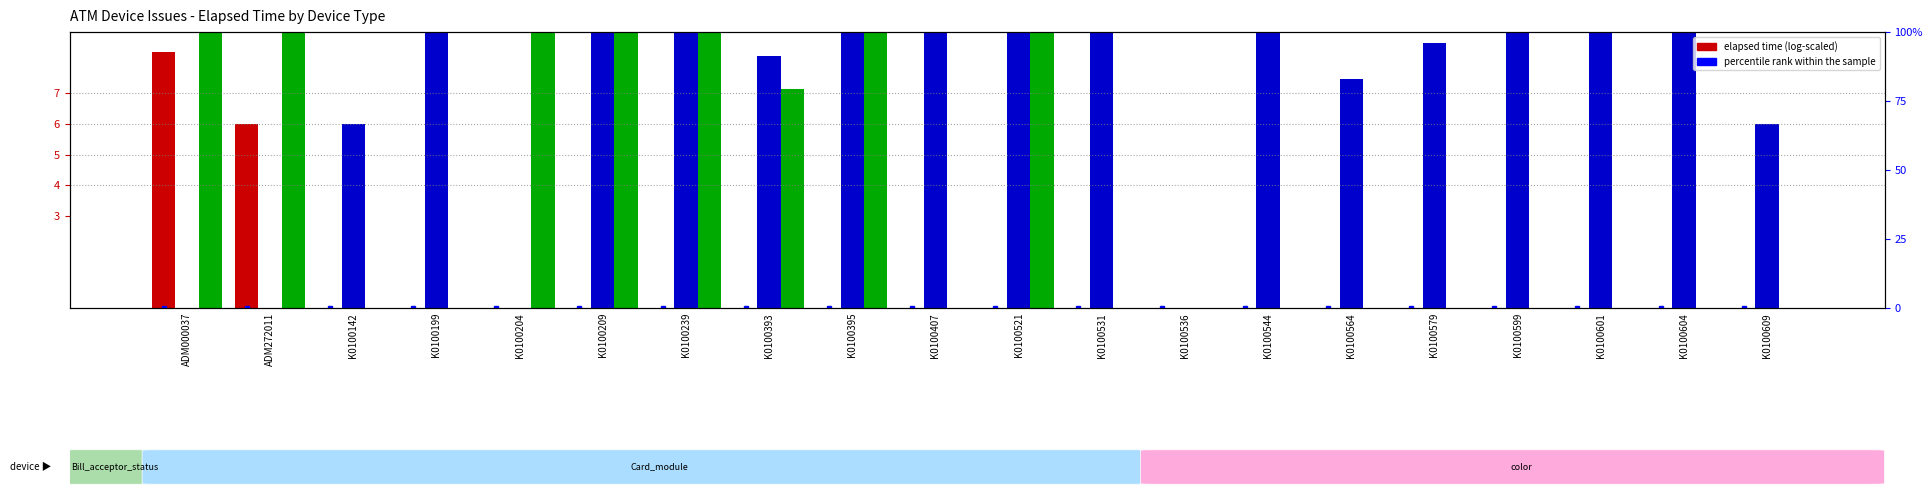

Reading left to right, transcribe all the data shown in this chart.

Bill_acceptor_status: ADM000037=8.3	ADM272011=6.0	K0100142=0.0	K0100199=0.0	K0100204=0.0	K0100209=0.0	K0100239=0.0	K0100393=0.0	K0100395=0.0	K0100407=0.0	K0100521=0.0	K0100531=0.0	K0100536=0.0	K0100544=0.0	K0100564=0.0	K0100579=0.0	K0100599=0.0	K0100601=0.0	K0100604=0.0	K0100609=0.0
Card_module: ADM000037=0.0	ADM272011=0.0	K0100142=6.0	K0100199=10.8	K0100204=0.0	K0100209=11.1	K0100239=10.9	K0100393=8.2	K0100395=10.9	K0100407=10.6	K0100521=10.6	K0100531=10.6	K0100536=0.0	K0100544=11.5	K0100564=7.5	K0100579=8.6	K0100599=11.7	K0100601=10.7	K0100604=11.8	K0100609=6.0
color: ADM000037=14.7	ADM272011=11.5	K0100142=0.0	K0100199=0.0	K0100204=10.6	K0100209=10.6	K0100239=10.6	K0100393=7.2	K0100395=16.1	K0100407=0.0	K0100521=10.6	K0100531=0.0	K0100536=0.0	K0100544=0.0	K0100564=0.0	K0100579=0.0	K0100599=0.0	K0100601=0.0	K0100604=0.0	K0100609=0.0